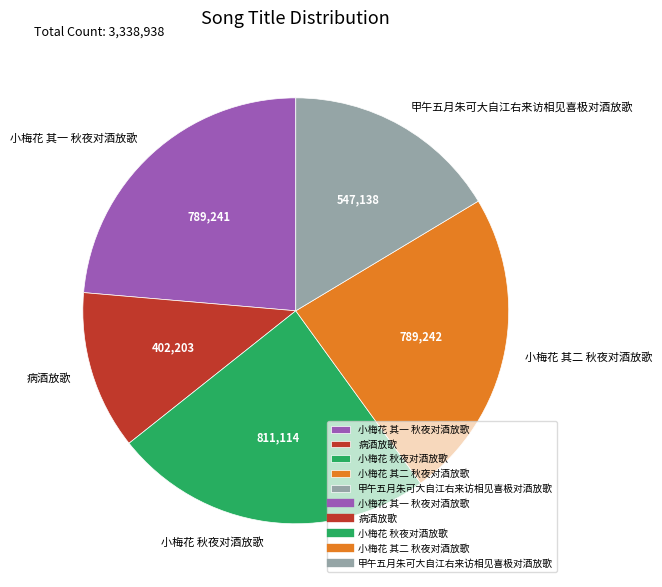

Which category has the smallest portion of the pie?

病酒放歌